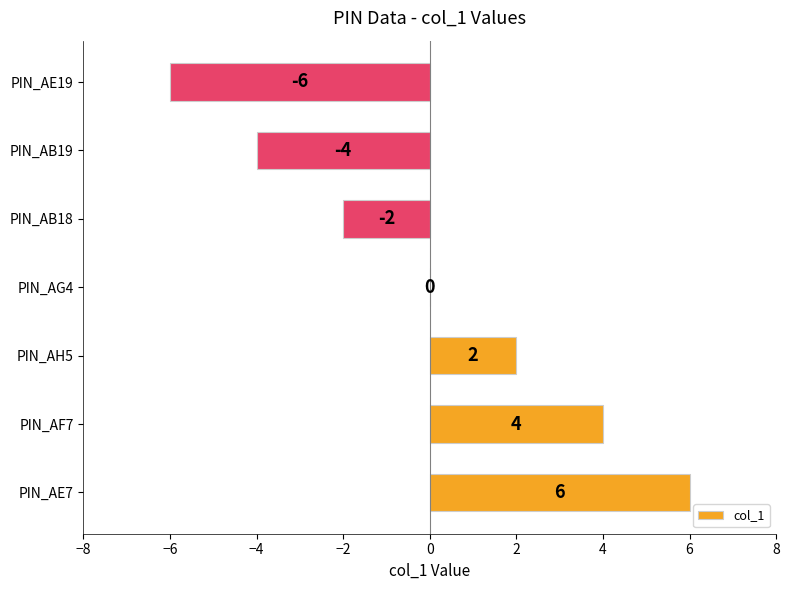

What is the ratio of the value at PIN_AE7 to the value at PIN_AH5?

3.0